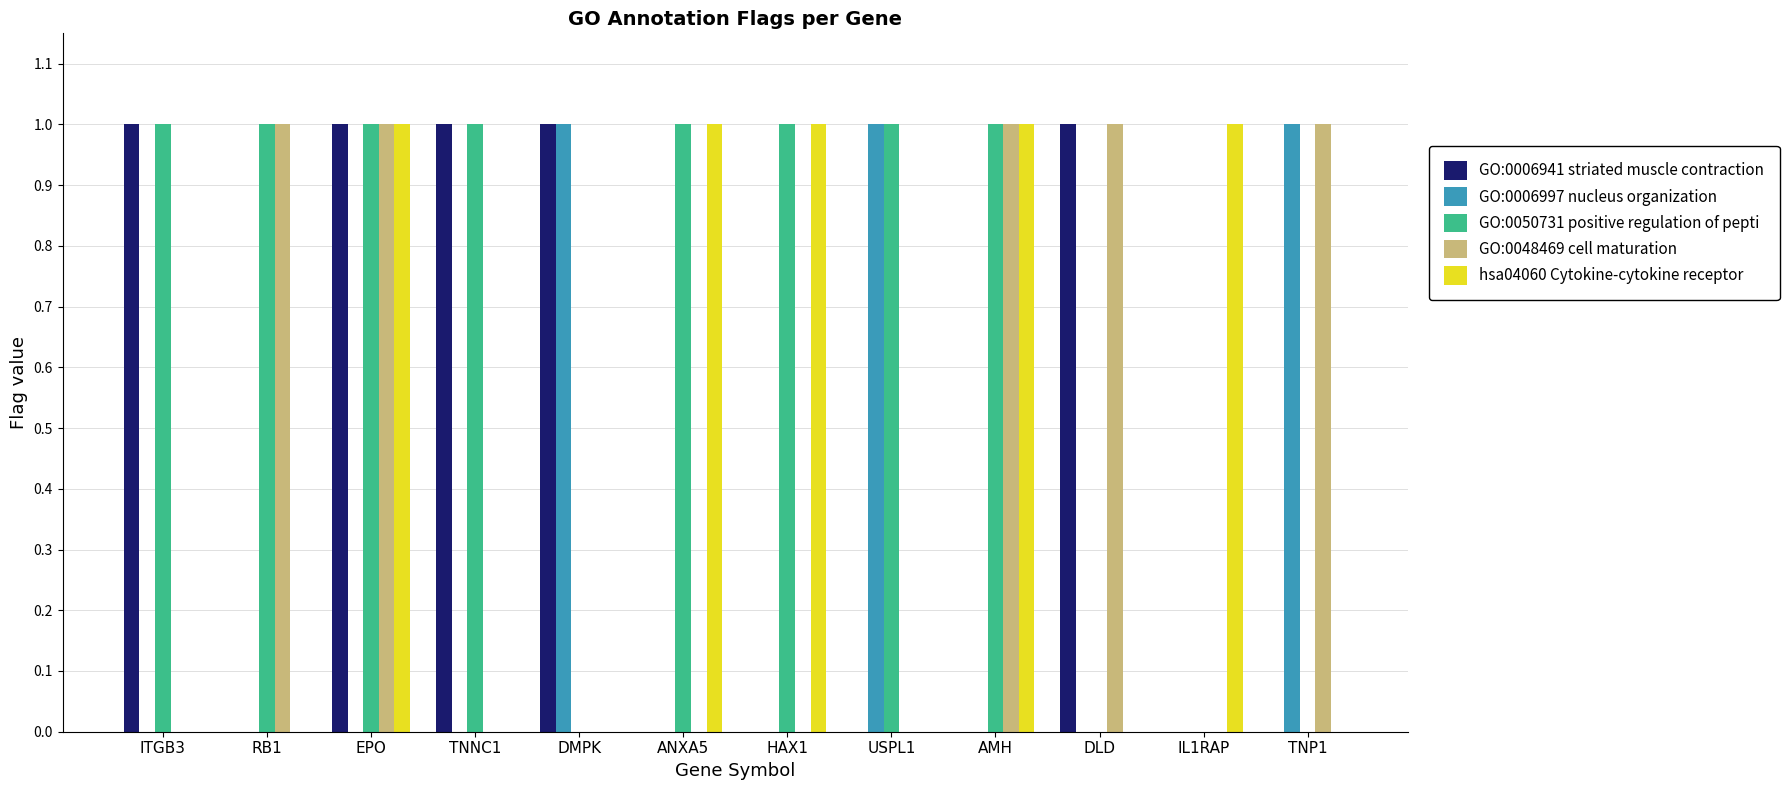

How many distinct data groups are displayed?

5